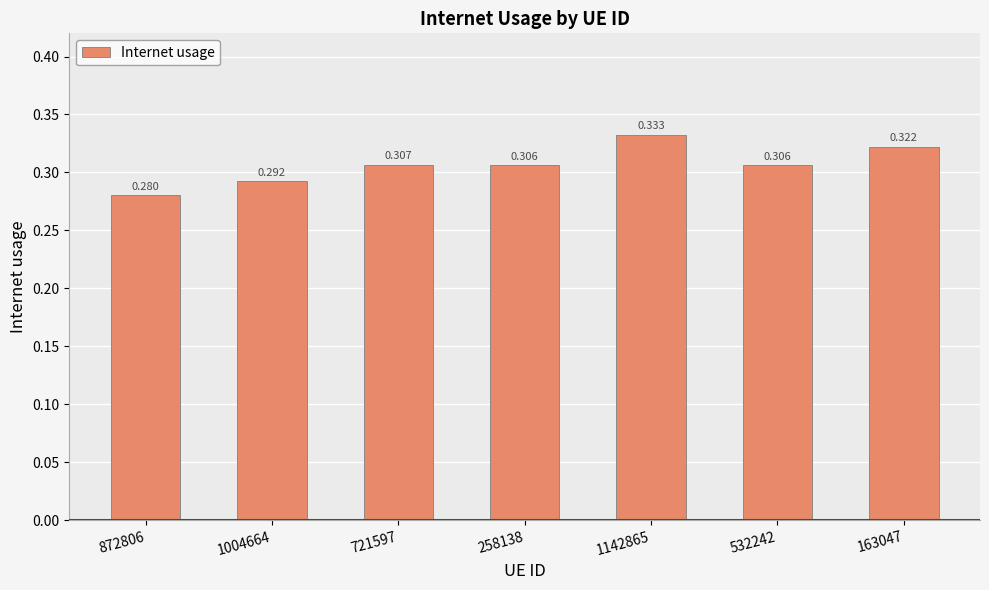

Reading left to right, transcribe all the data shown in this chart.

872806=0.3	1004664=0.3	721597=0.3	258138=0.3	1142865=0.3	532242=0.3	163047=0.3